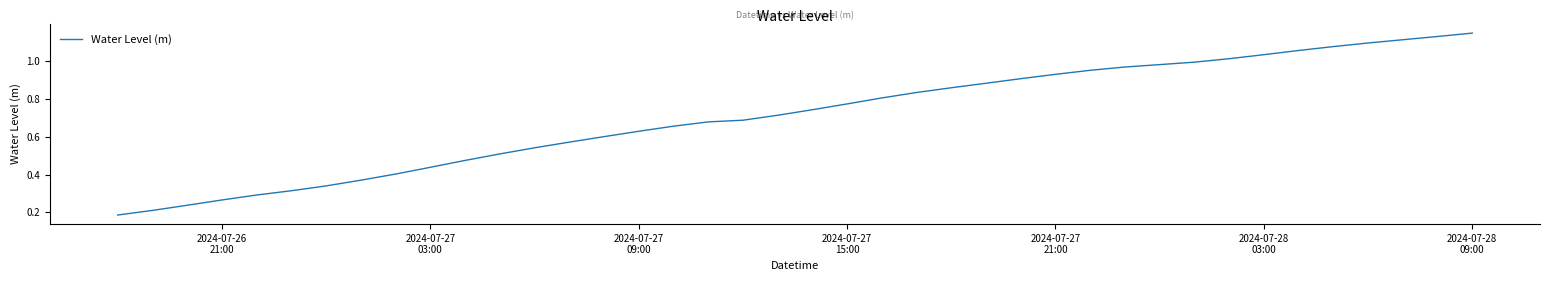

What is the label of the 22nd point from the left?

2024-07-27 15:00